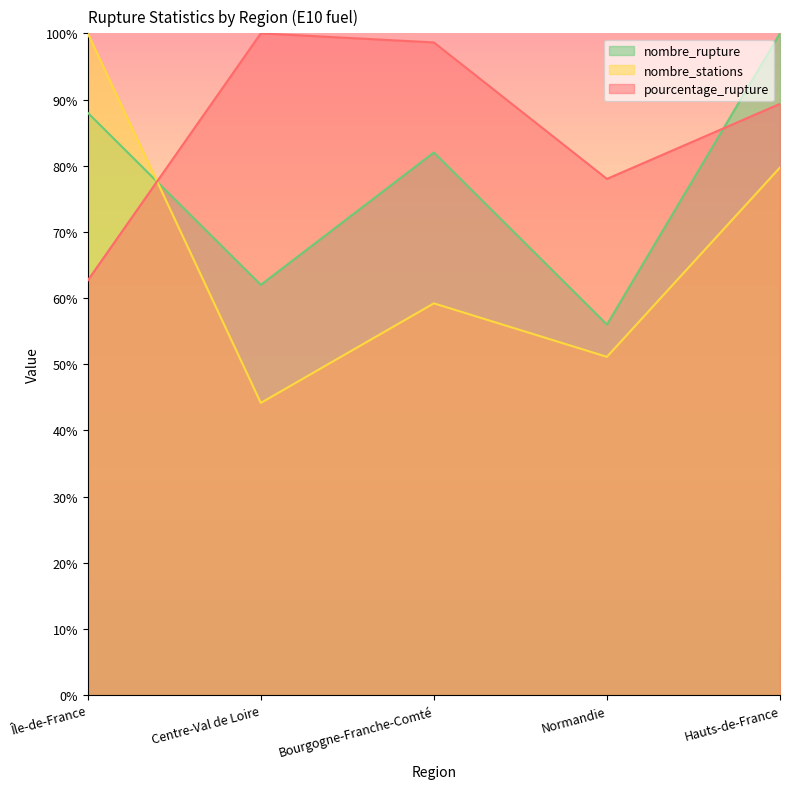

In nombre_rupture, how many points are lower than both neighbors (excluding endpoints)?

2